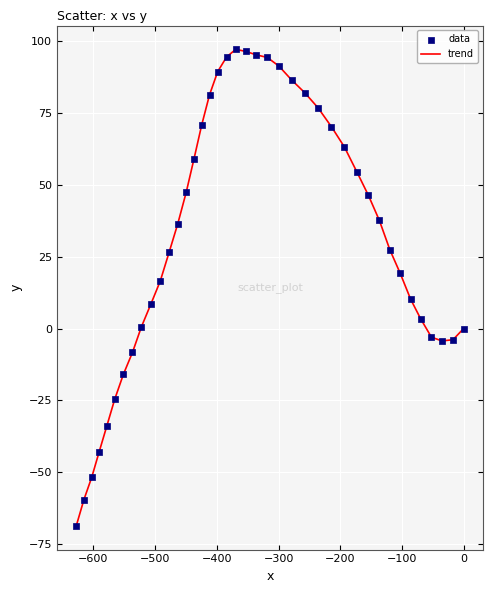

What is the minimum value shown in the chart?

-68.6